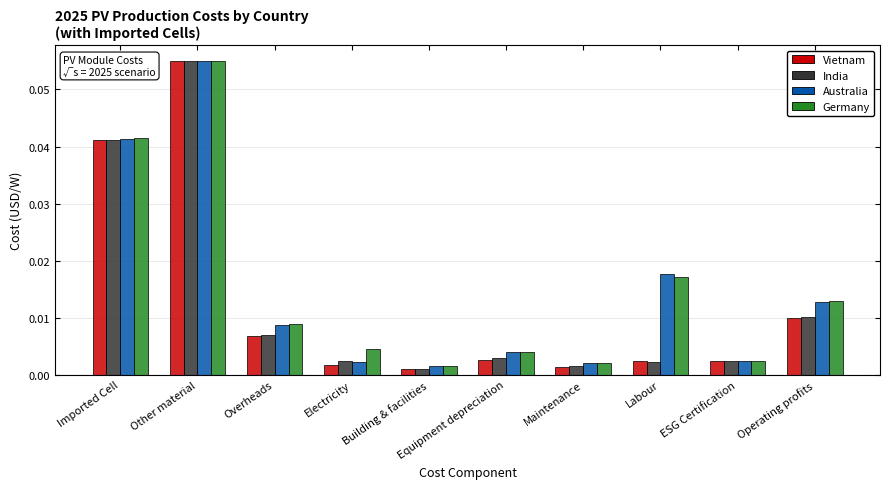

At how many categories does at least one series exceed 0?

10